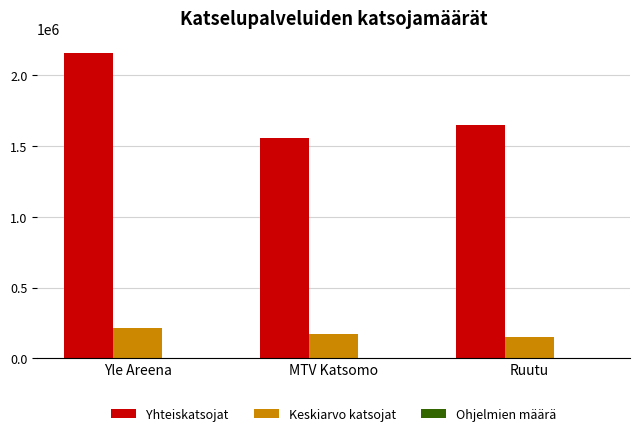

Is it true that Yhteiskatsojat equals 487779 at MTV Katsomo?

False